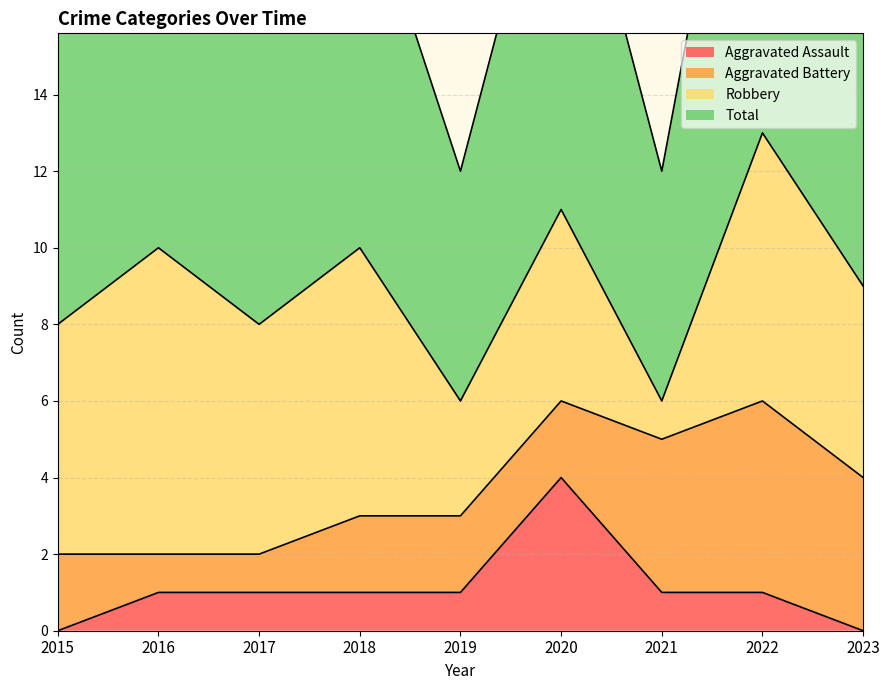

At which category is the sum across all series the highest?

2020